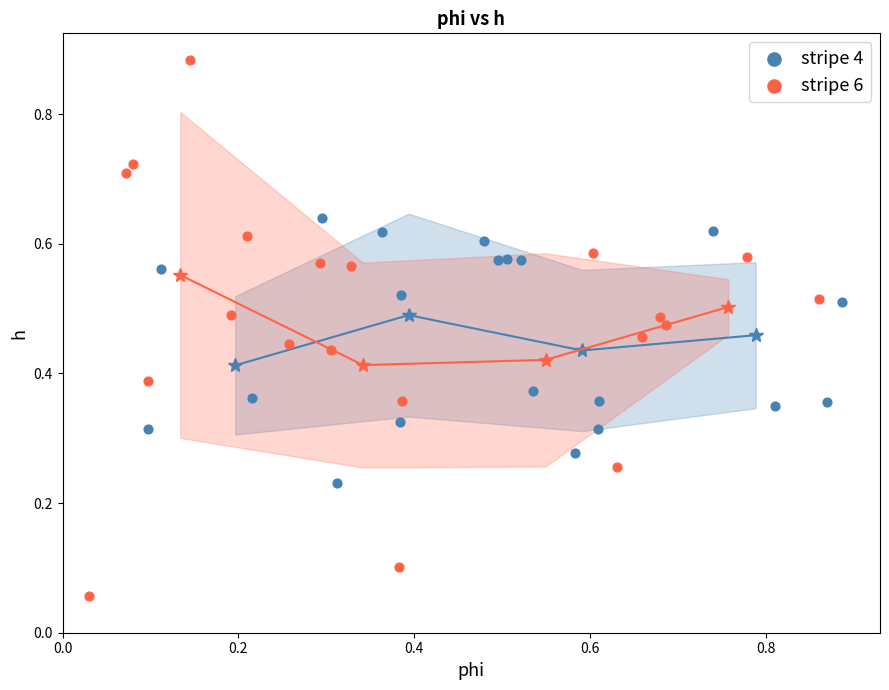

Which series has the widest spread of Y values?

stripe 6